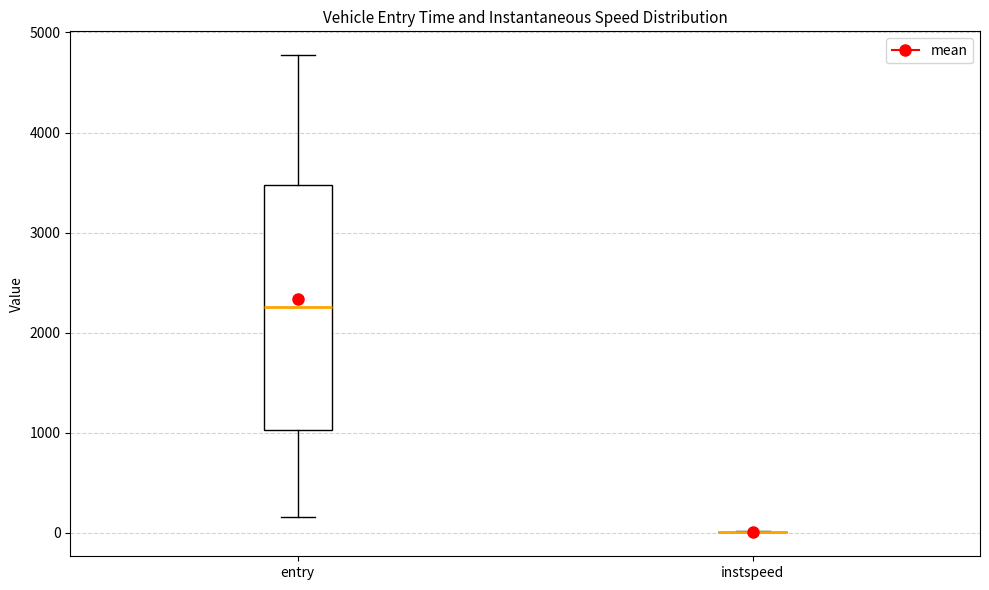

Where does the lower whisker of the box for entry end on the y-axis? The values are not printed on the chart, so give them approximately, as read against the axis.

200